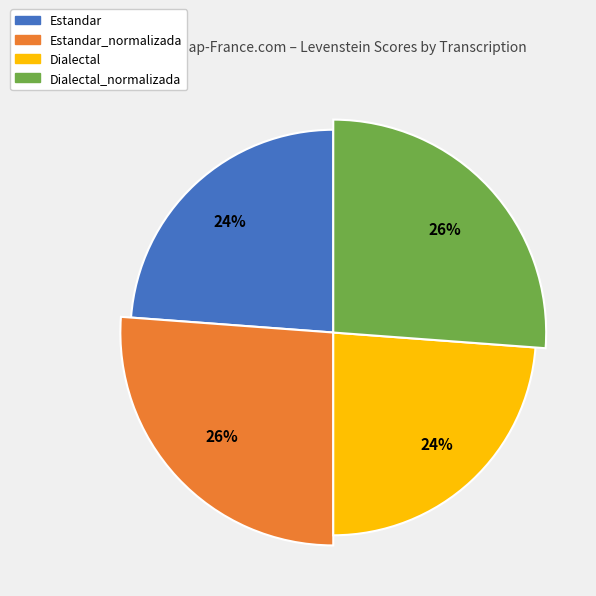

Count the number of slices in the pie.

4